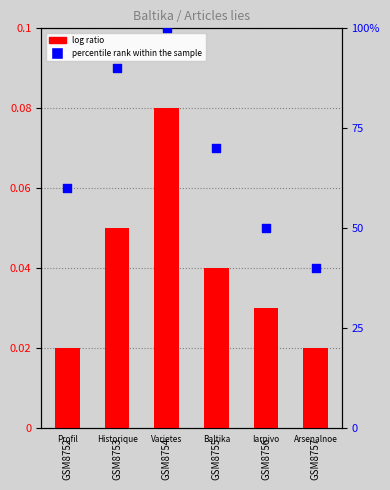

What is the total value across all series at GSM8753?

90.0